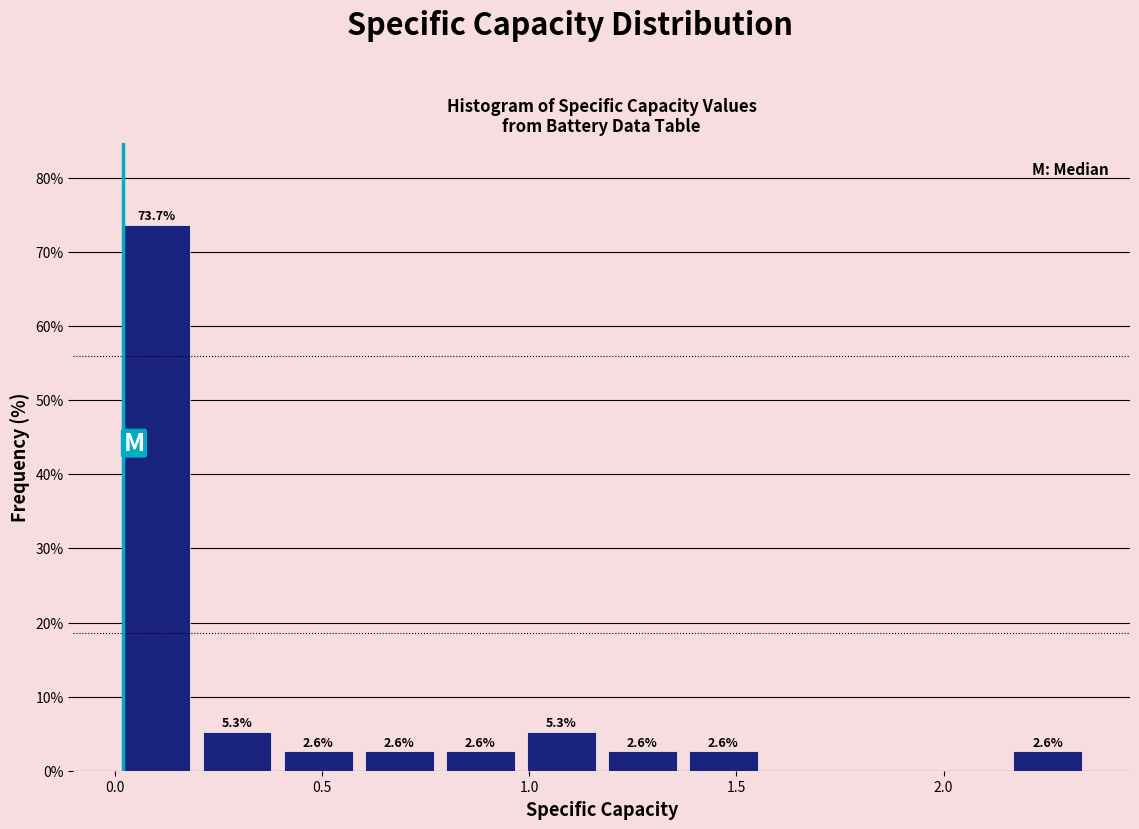

Around what value on the x-axis is the tallest bar? Give the approximate position of its centre, as read against the axis.

0.10